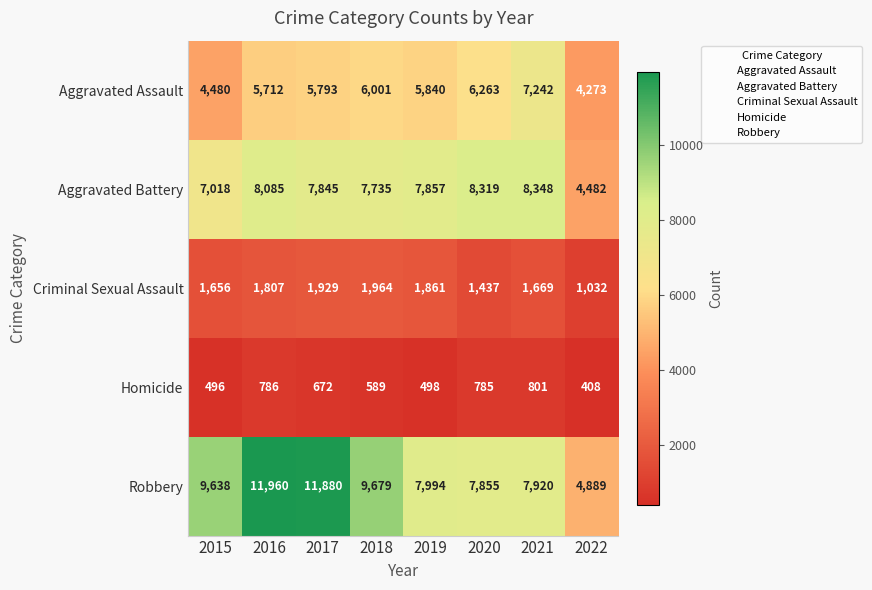

Which label corresponds to the largest value in the chart?

2016